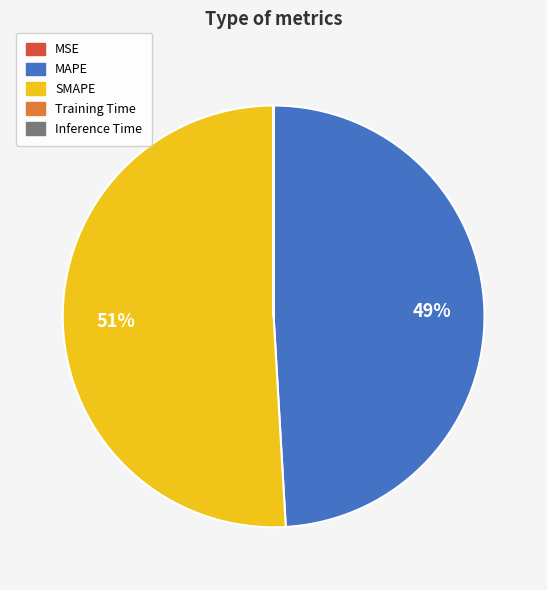

Which slice represents more than half of the pie?

SMAPE